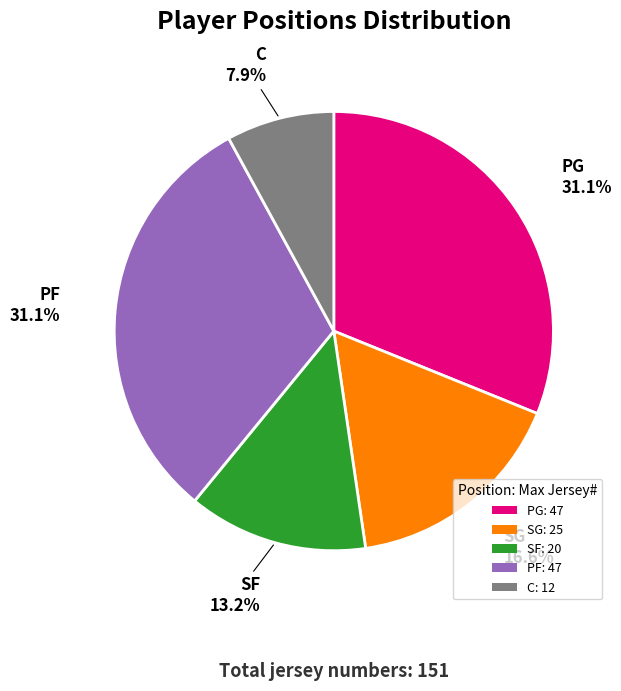

True or false: SF accounts for 13% of the total.

True